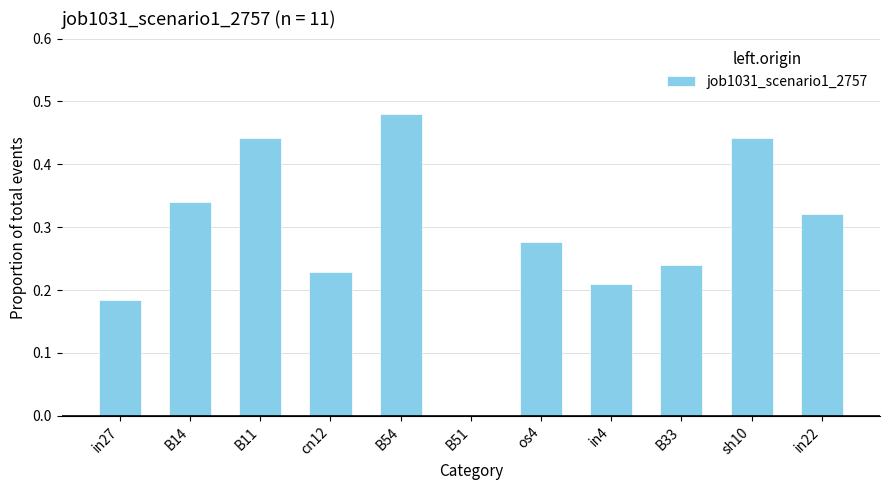

True or false: the data shows -0.3 at B51.

False